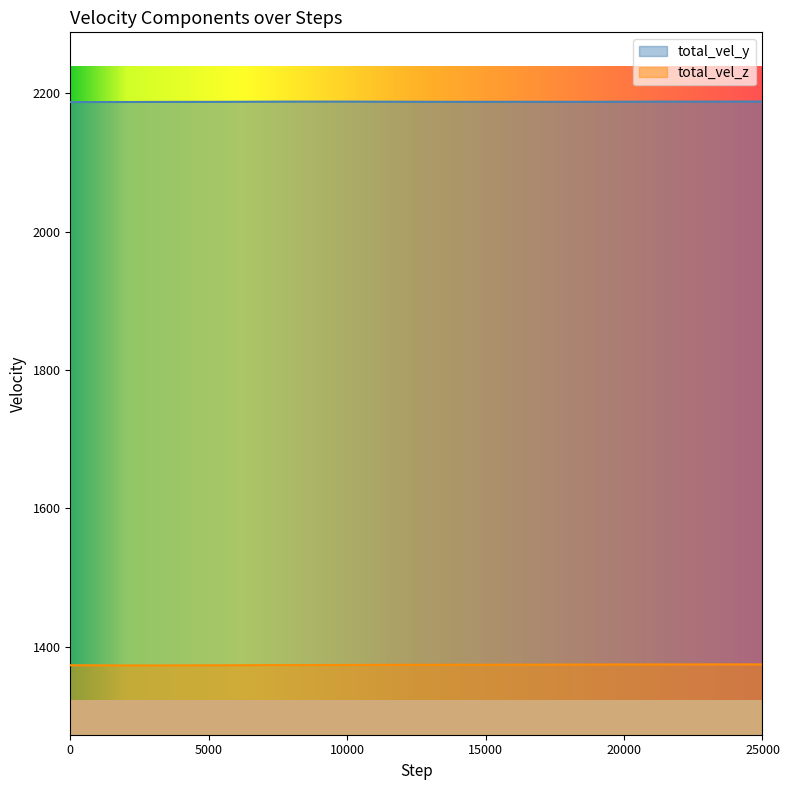

In total_vel_z, how many points are lower than both neighbors (excluding endpoints)?

2